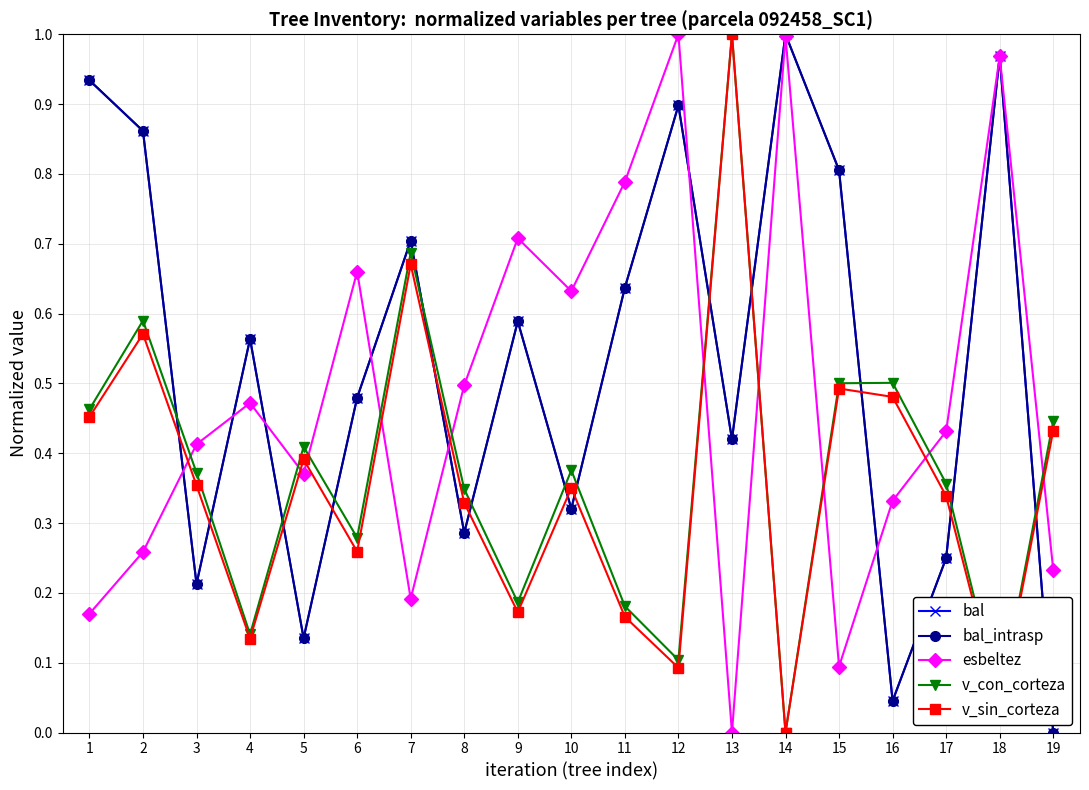

Does the chart have visible grid lines?

Yes